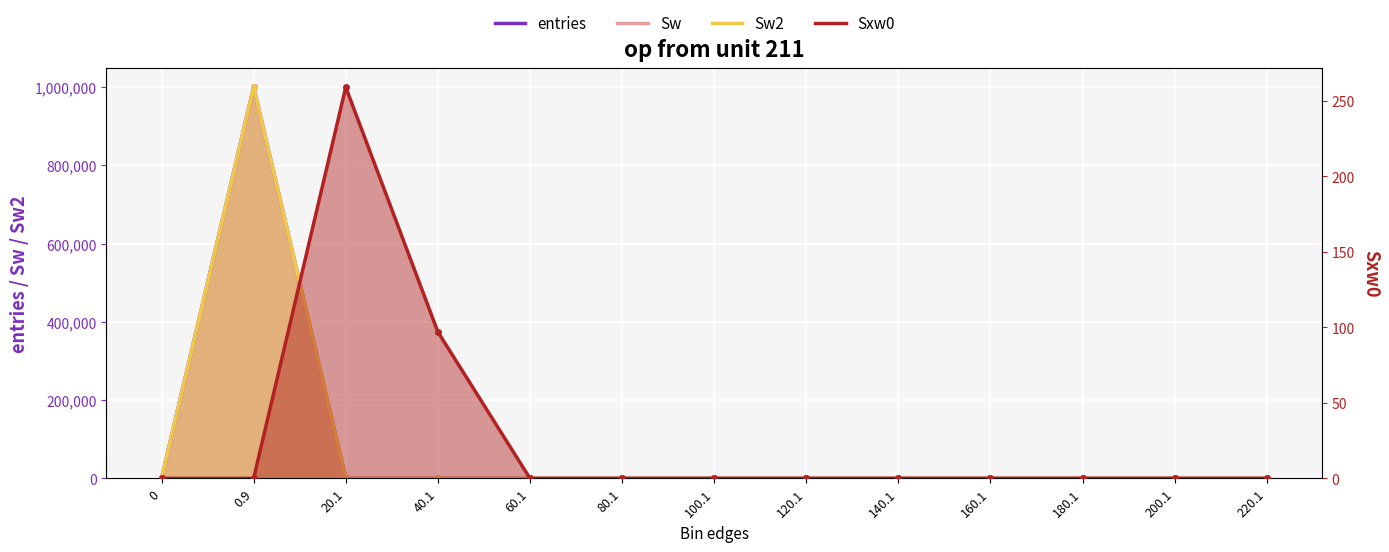

Where do Sxw0 and entries first cross each other?

0.9 and 20.1